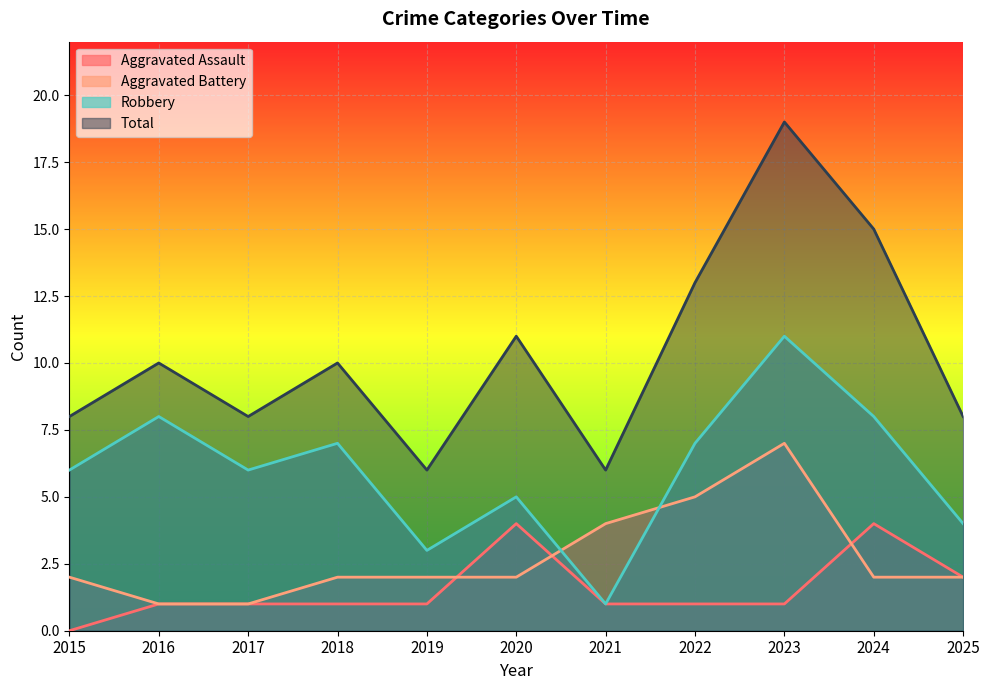

What is the sum of the Total values at 2024 and 2015?

23